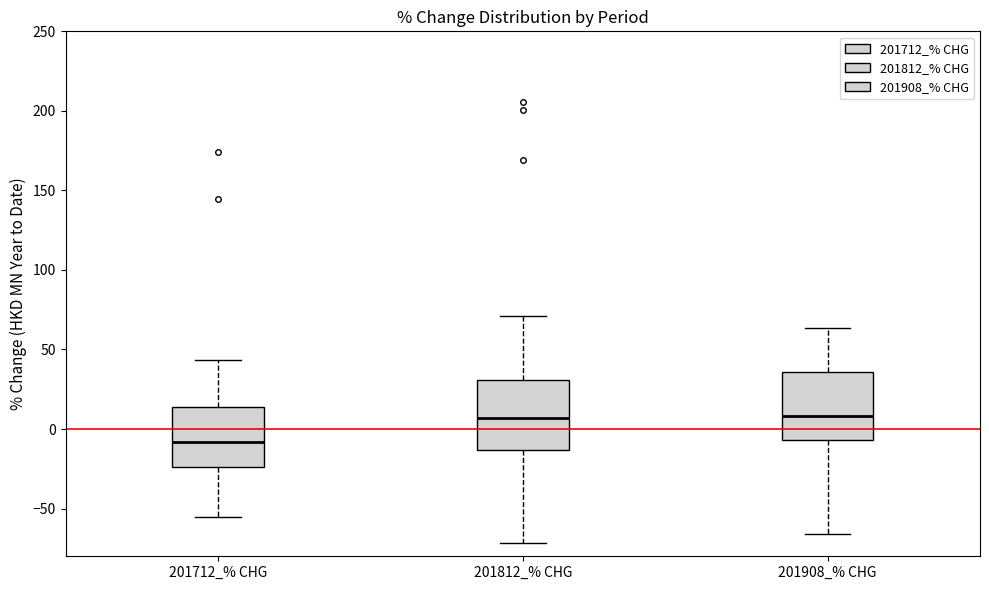

Reading left to right, read every box against the y-axis: the position of its median line, the range the box covers, and the ends of its whiskers. The values are not printed on the chart, so give them approximately, as read against the axis.

201712_% CHG: median -10, box -25 to 15, whiskers -55 to 45
201812_% CHG: median 5, box -15 to 30, whiskers -70 to 70
201908_% CHG: median 10, box -5 to 35, whiskers -65 to 65